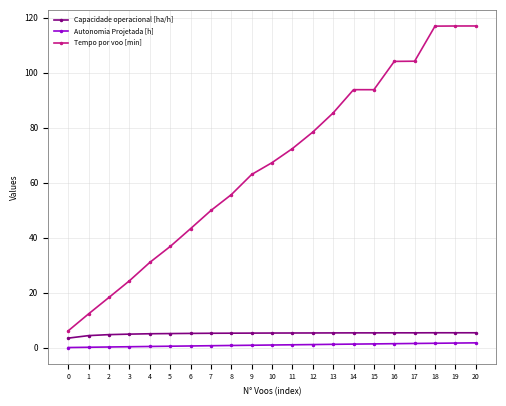

What is the sum of all Tempo por voo [min] values?

1391.7